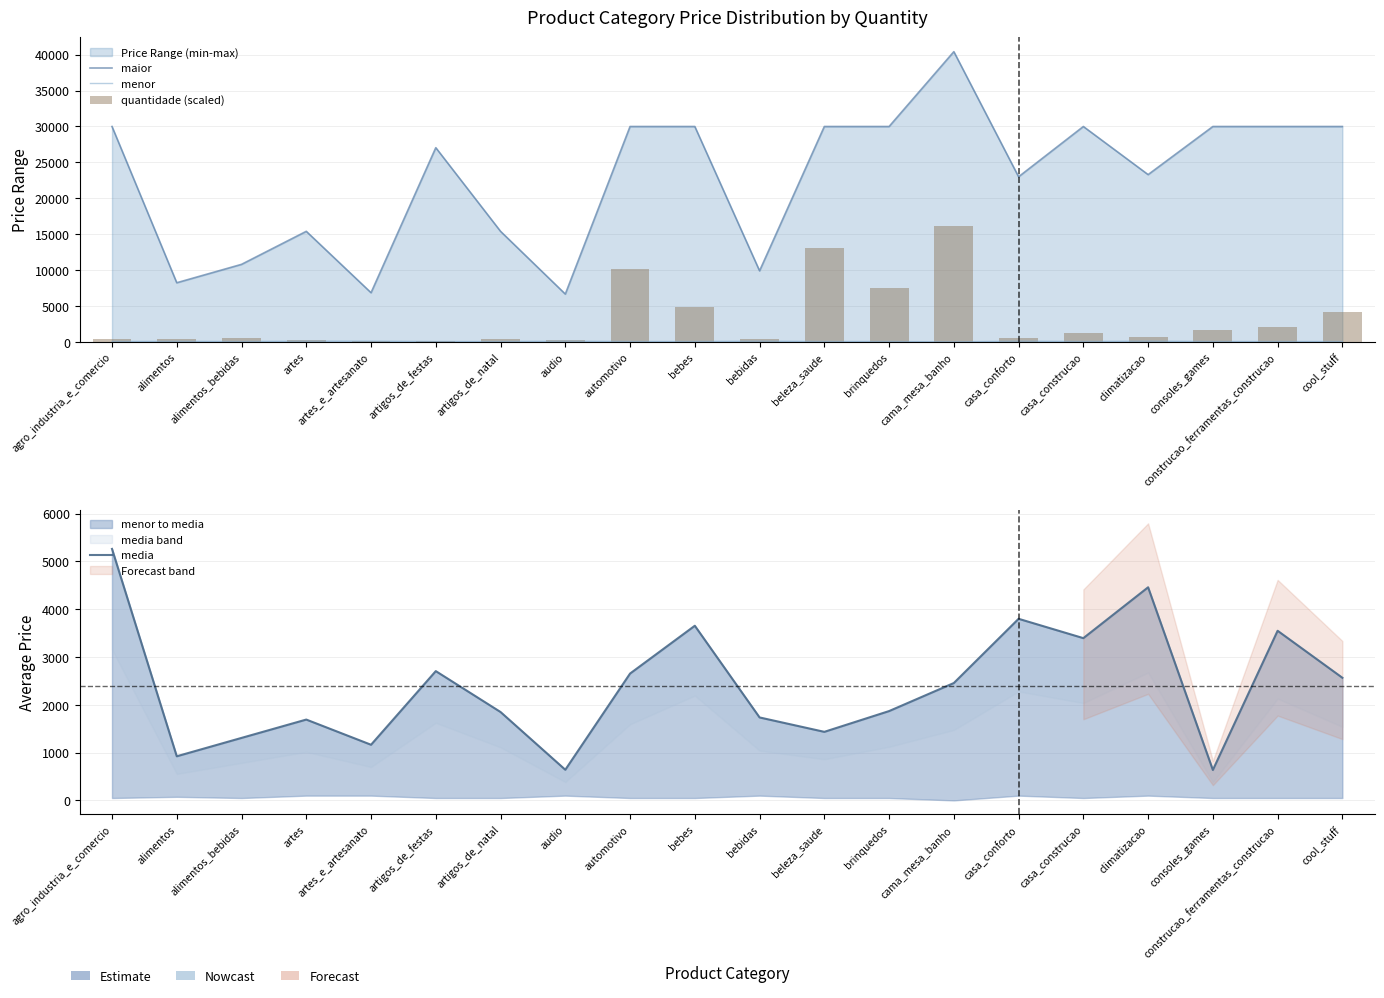

Rank the categories by maior value from highest to lowest.

cama_mesa_banho, agro_industria_e_comercio, automotivo, bebes, beleza_saude, brinquedos, casa_construcao, consoles_games, construcao_ferramentas_construcao, cool_stuff, artigos_de_festas, climatizacao, casa_conforto, artes, artigos_de_natal, alimentos_bebidas, bebidas, alimentos, artes_e_artesanato, audio